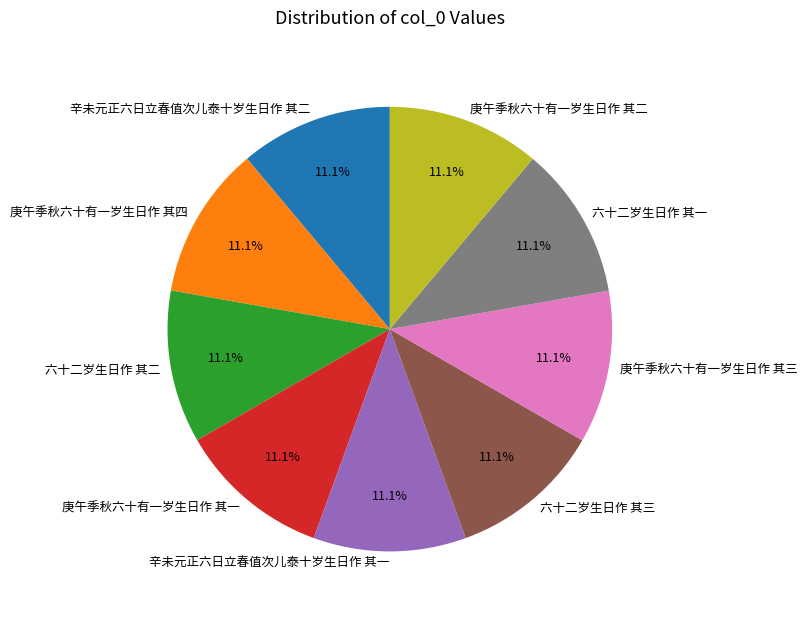

What is the ratio of the value at 六十二岁生日作 其二 to the value at 庚午季秋六十有一岁生日作 其三?

1.0